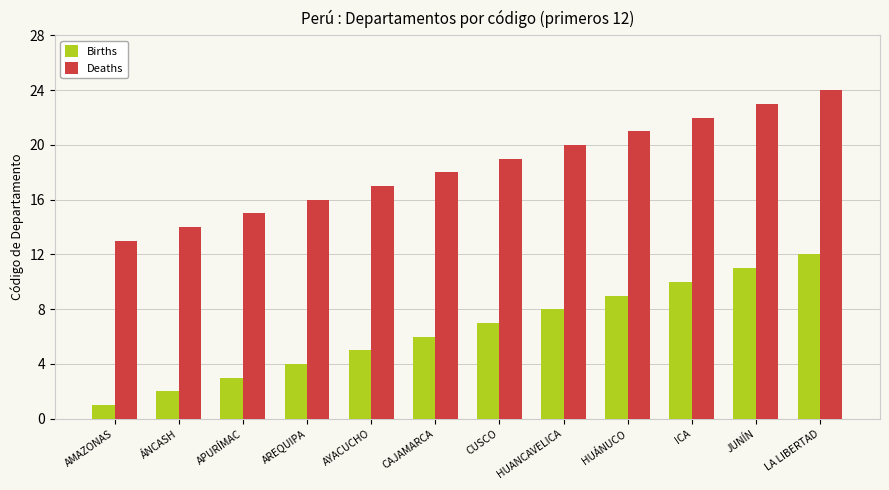

What is the total value across all series at APURÍMAC?

18